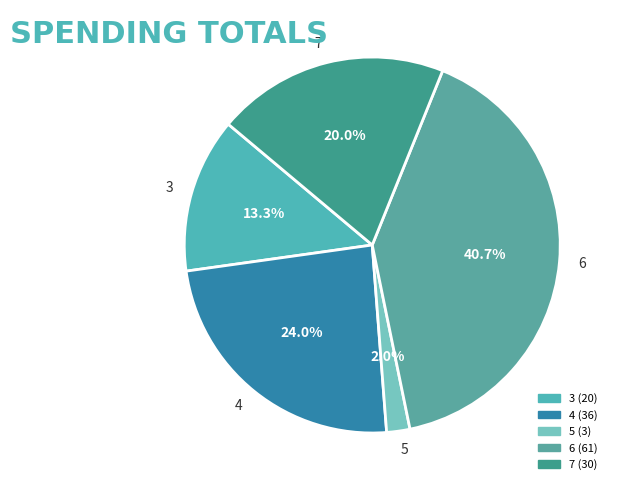

Does any single category account for the majority?

No